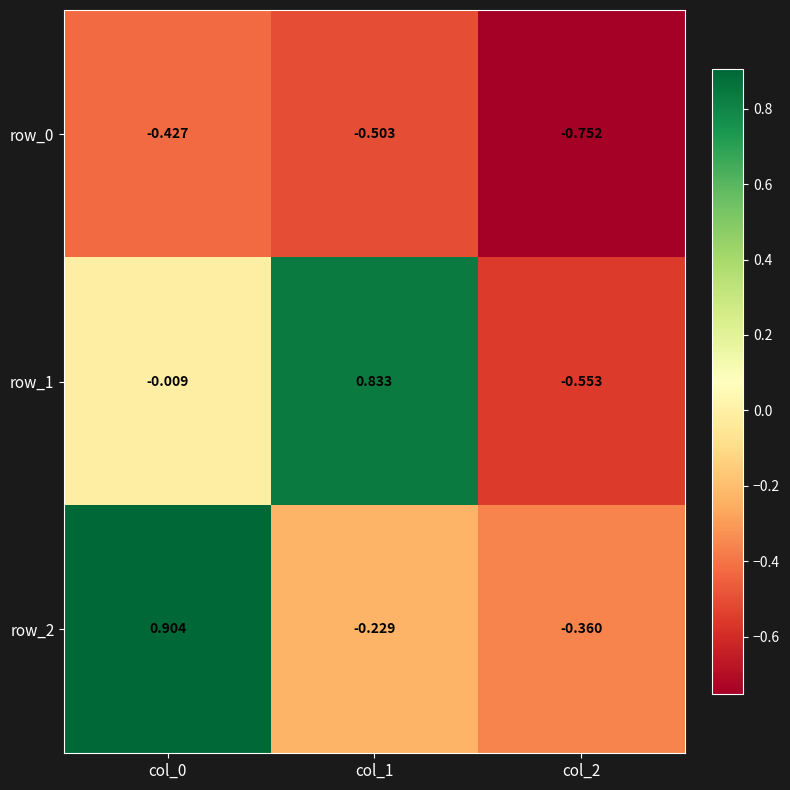

What is the approximate value of row_1 at col_2?

-0.6